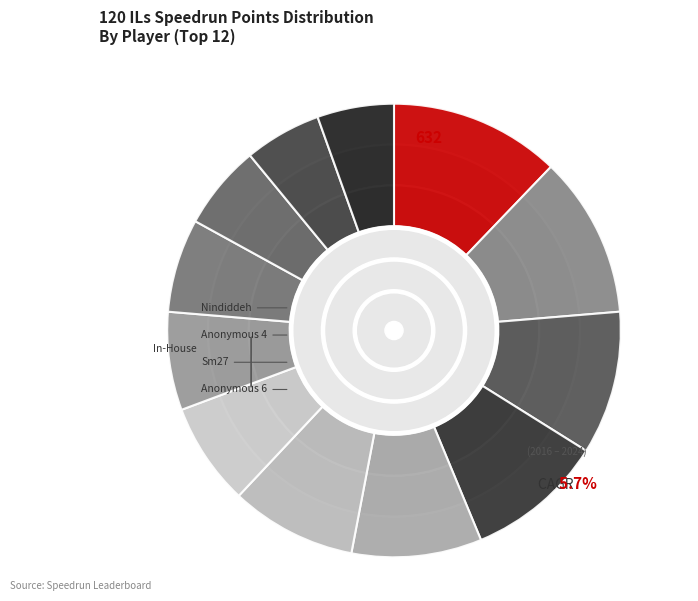

Count the number of slices in the pie.

12